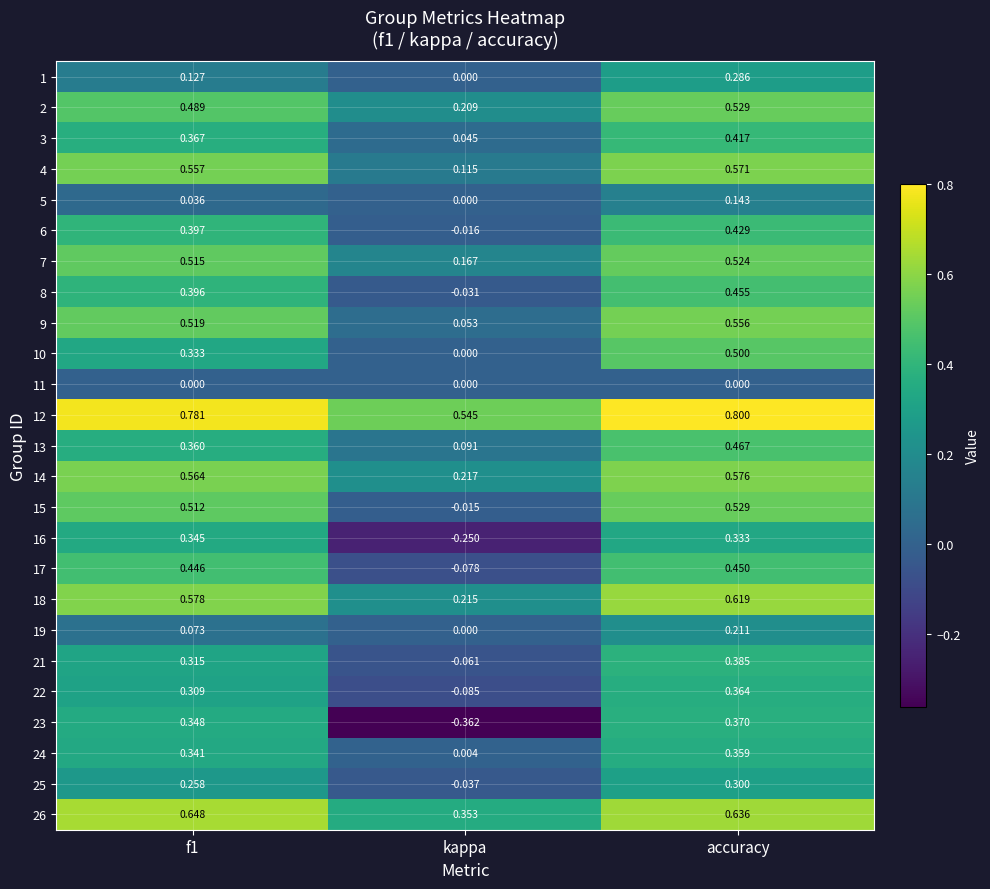

Which series changed the most between f1 and kappa?

23